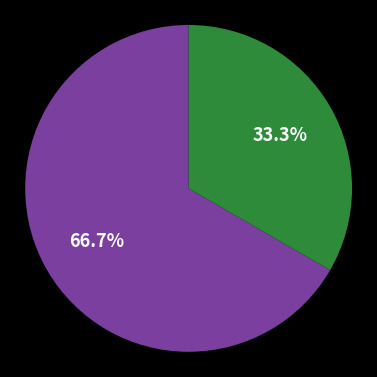

Is there a majority slice in this chart?

Yes